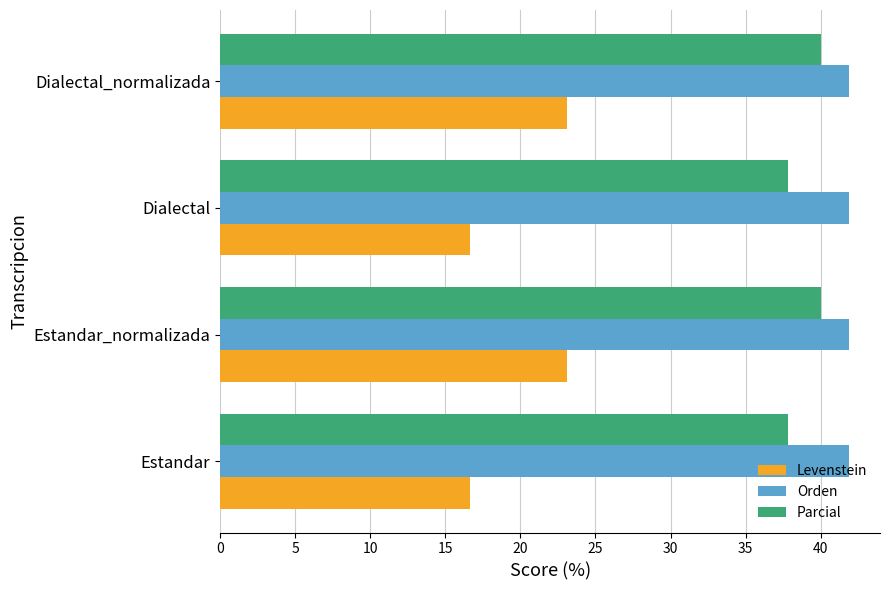

Rank the series at Dialectal from highest to lowest value.

Orden, Parcial, Levenstein